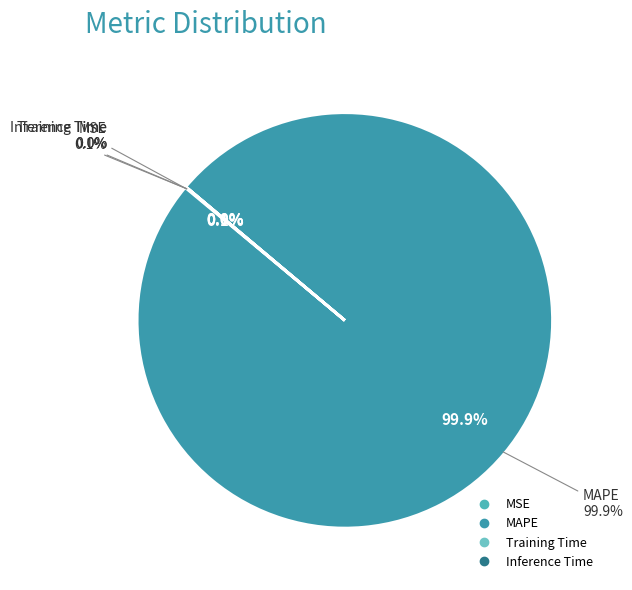

Combined, do Training Time and MSE account for over 50%?

No